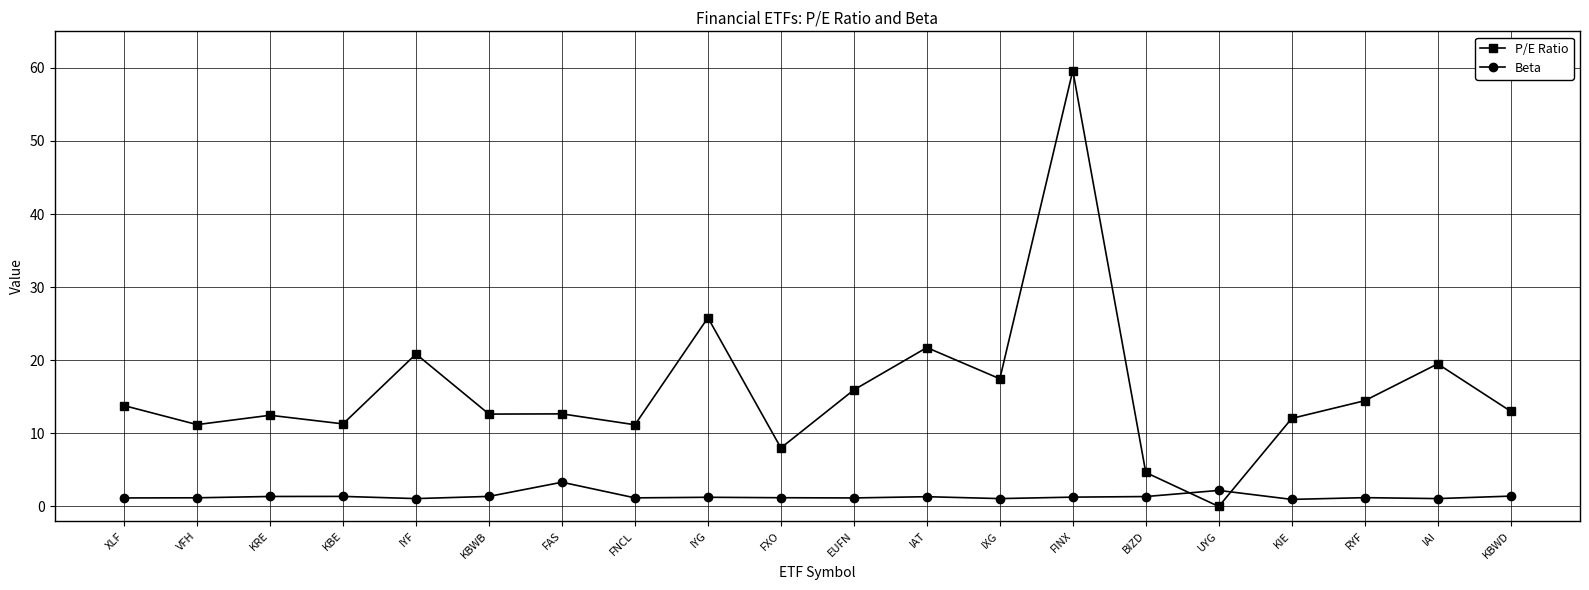

What is the label of the 16th point from the left?

UYG